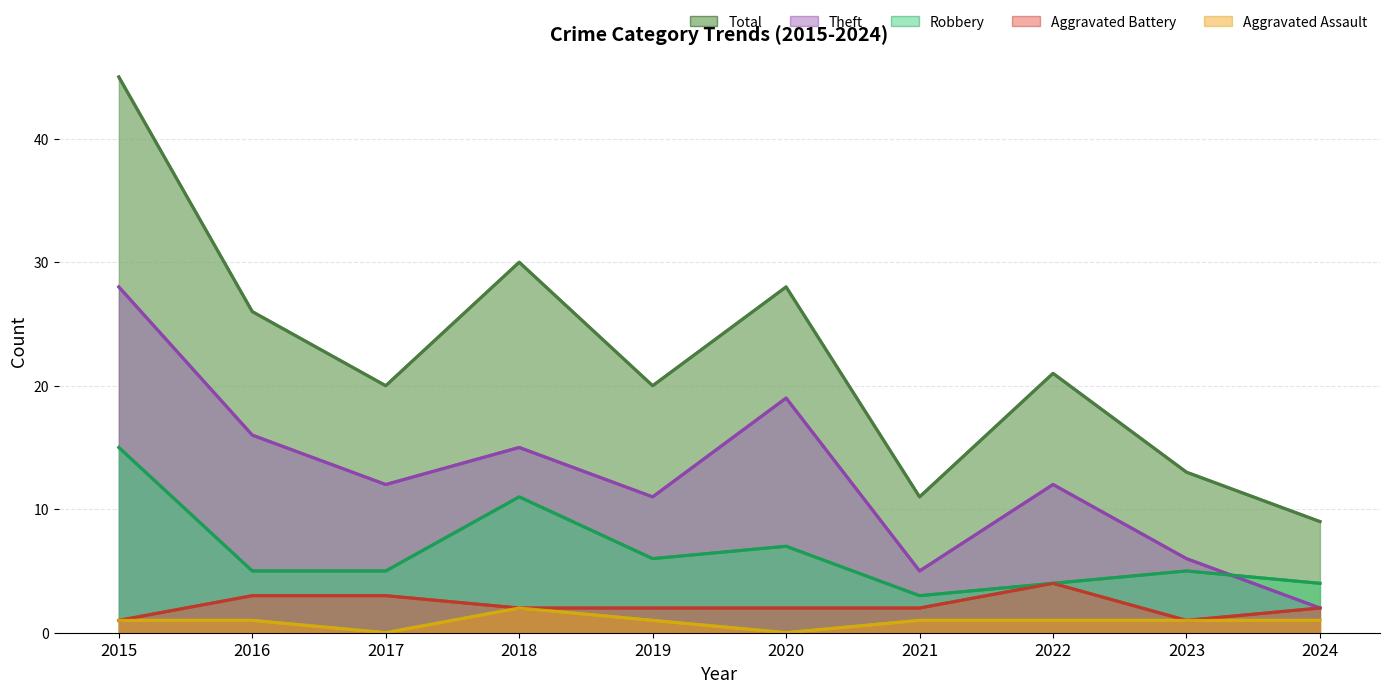

True or false: Total and Aggravated Battery cross at least once.

False